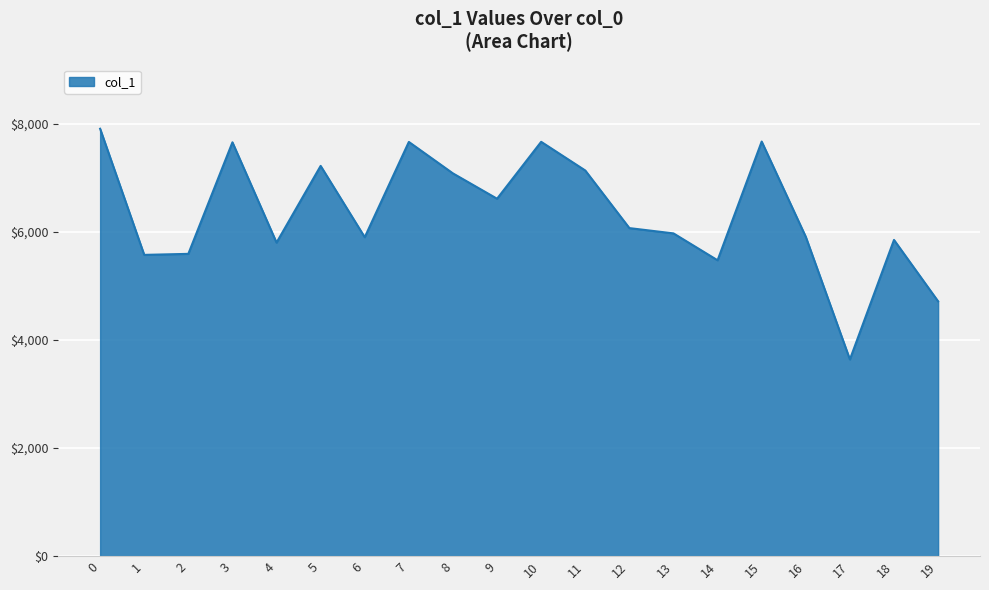

What is the difference between the values at 15 and 11?

536